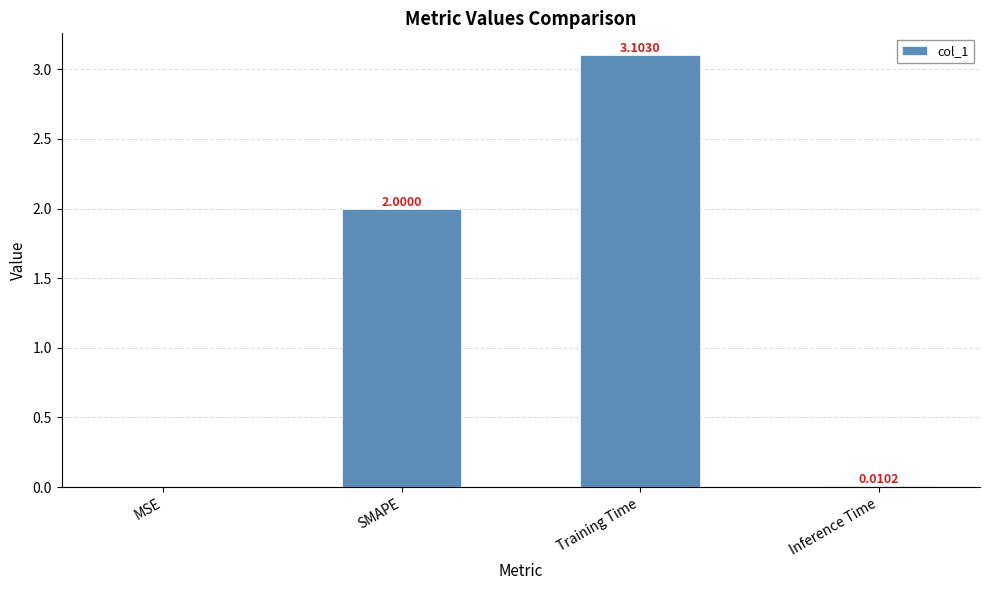

At which category does the chart reach its peak across all series?

Training Time